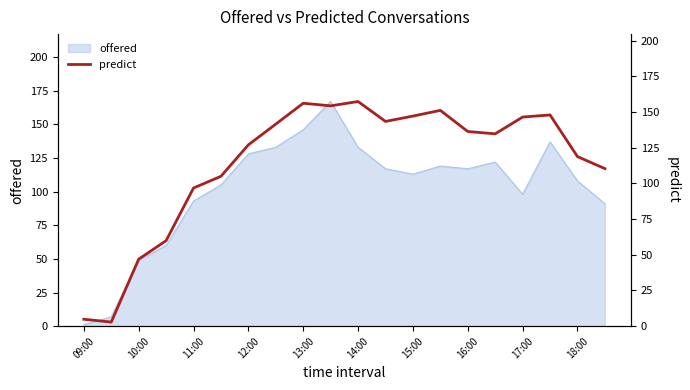

What is the sum of all values?

2290.5